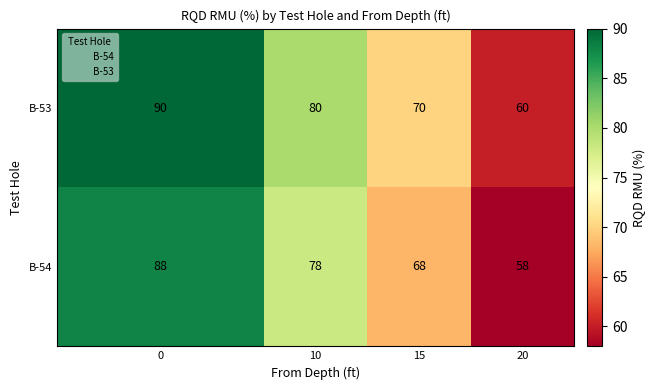

What is the sum of all B-54 values?

292